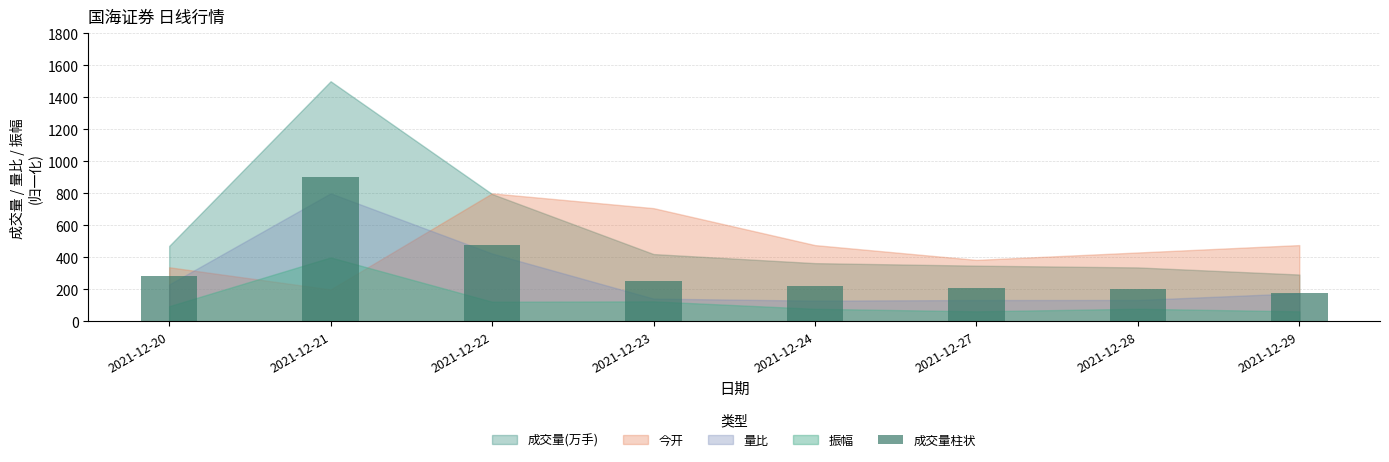

Read the value at 2021-12-29.

175.9